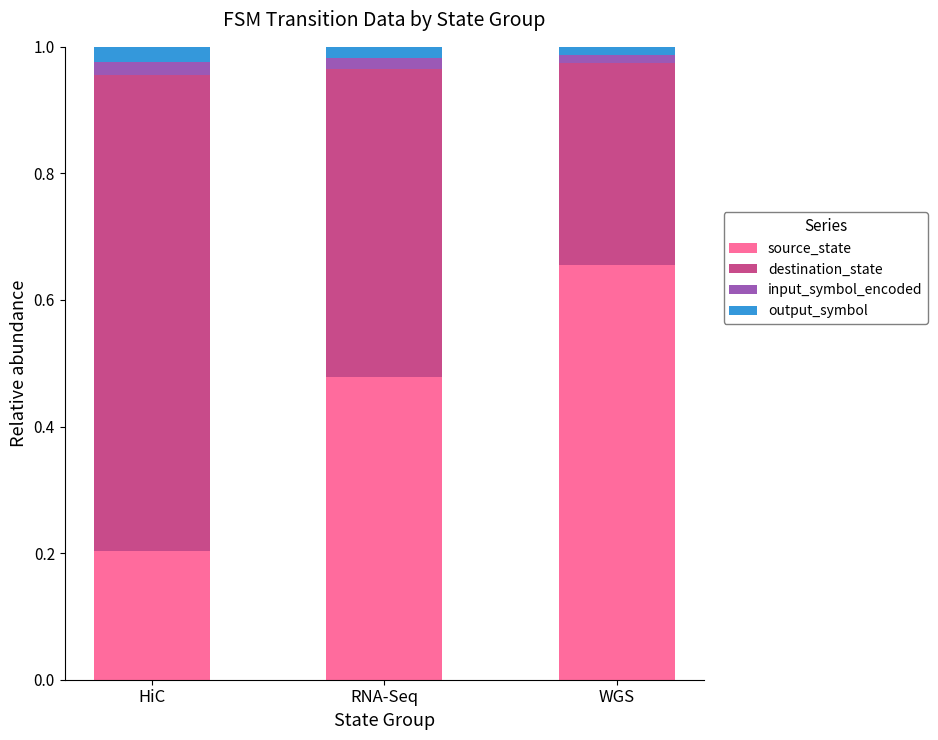

Is it true that source_state equals 0.3 at HiC?

False